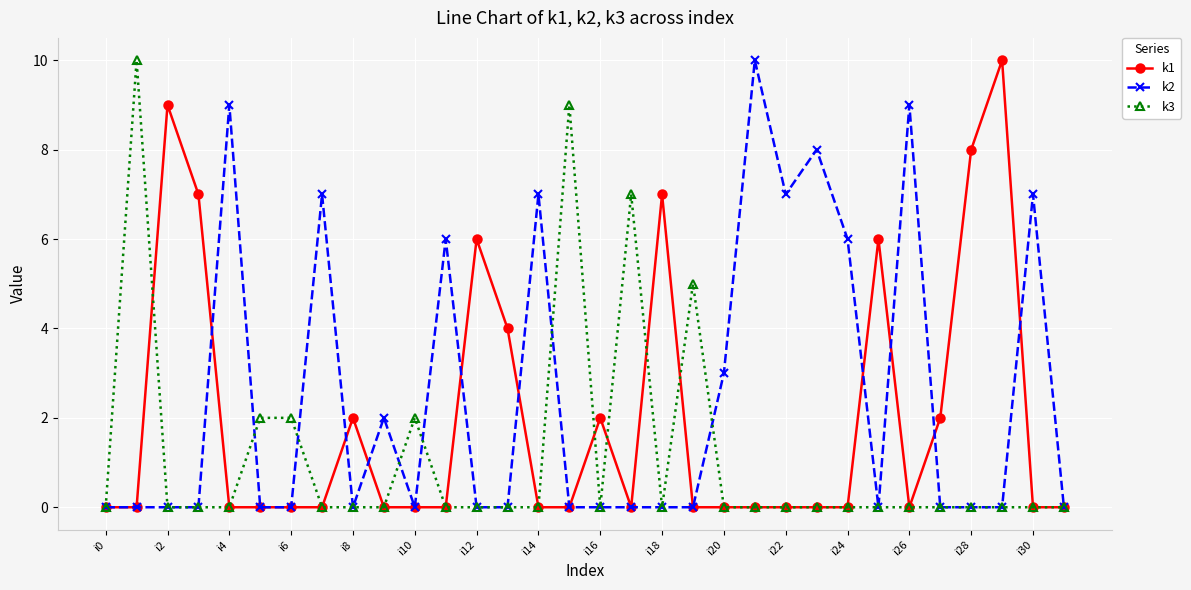

Rank the series by their average value, from lowest to highest.

k3, k1, k2